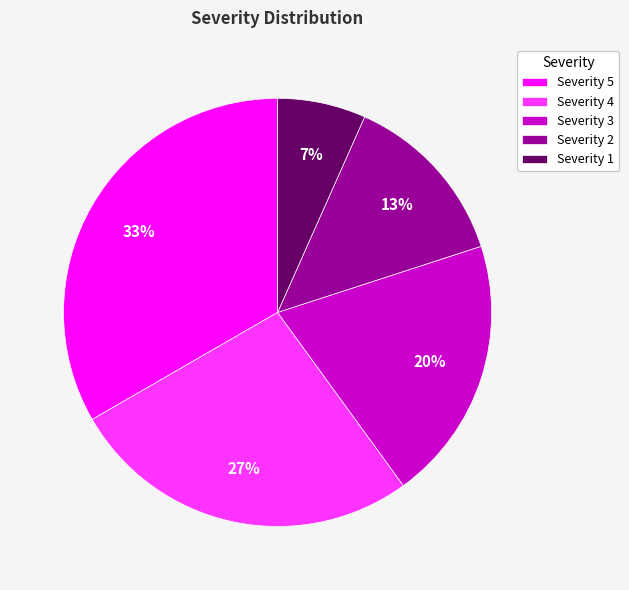

Is there a majority slice in this chart?

No